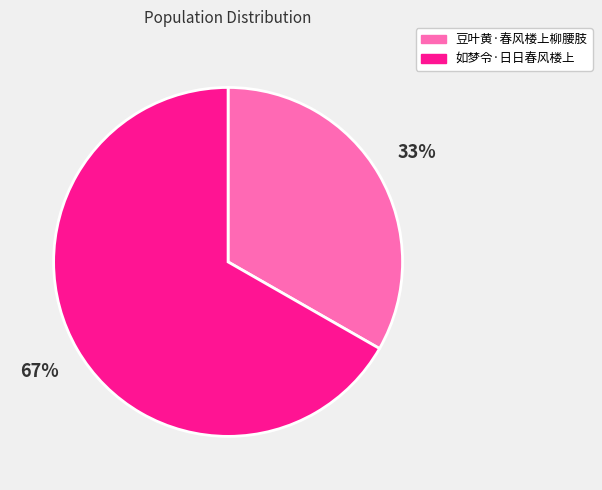

Approximately how many times larger is the value at 豆叶黄·春风楼上柳腰肢 compared to 如梦令·日日春风楼上?

0.5